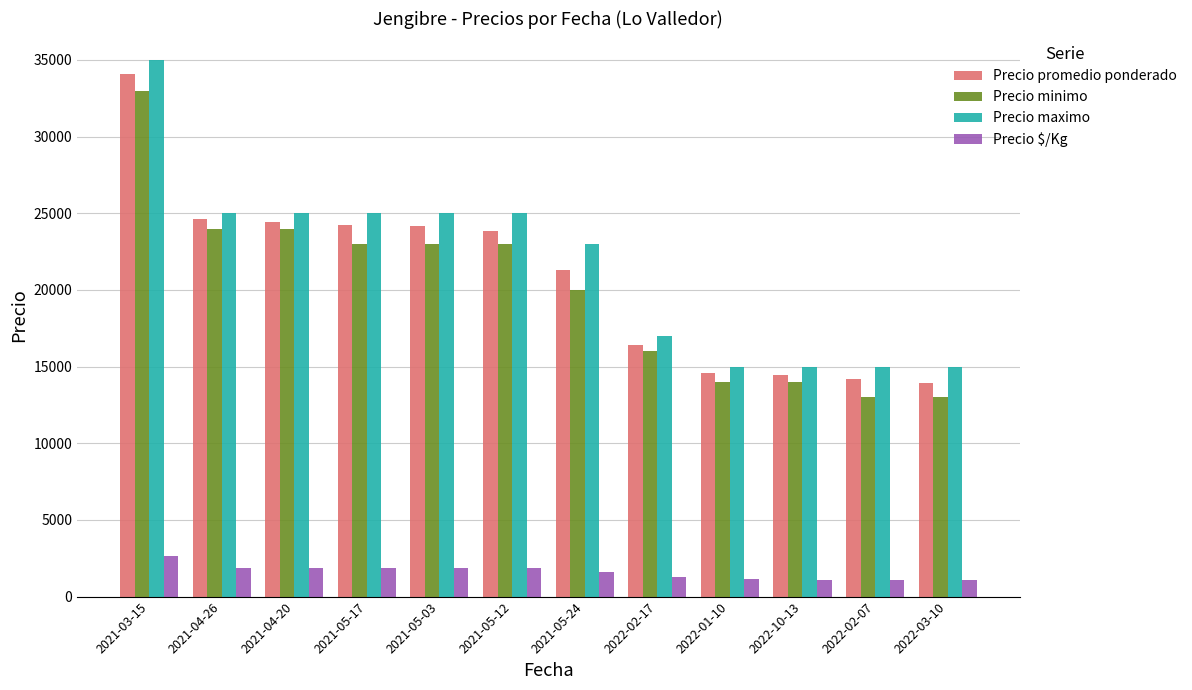

How many bars are there in total?

48